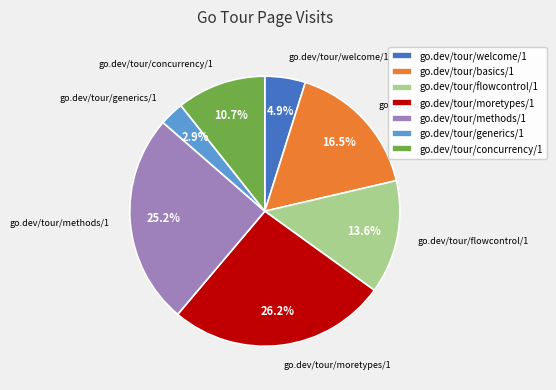

Between go.dev/tour/basics/1 and go.dev/tour/concurrency/1, which is larger?

go.dev/tour/basics/1